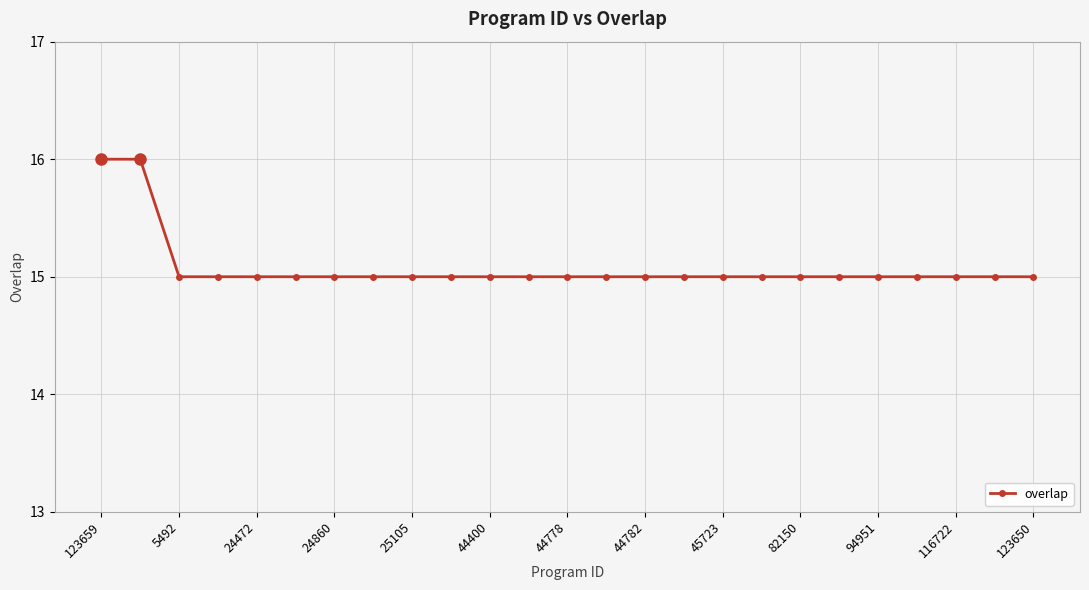

Count the values in the range 15 to 16.

25